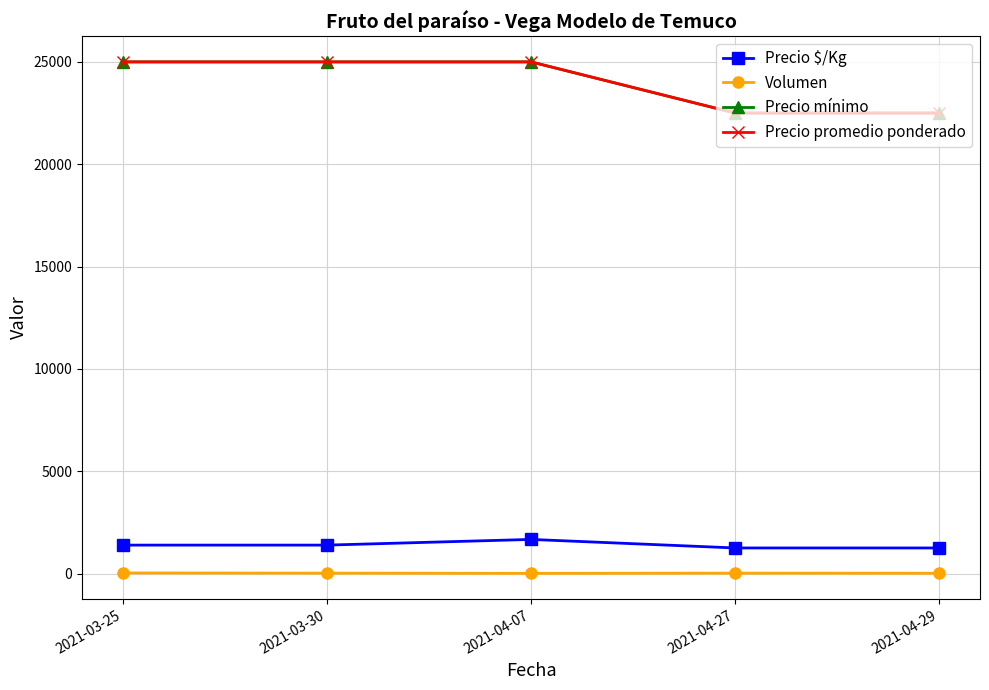

What is the spread (max minus min) of values at 2021-04-07?

24990